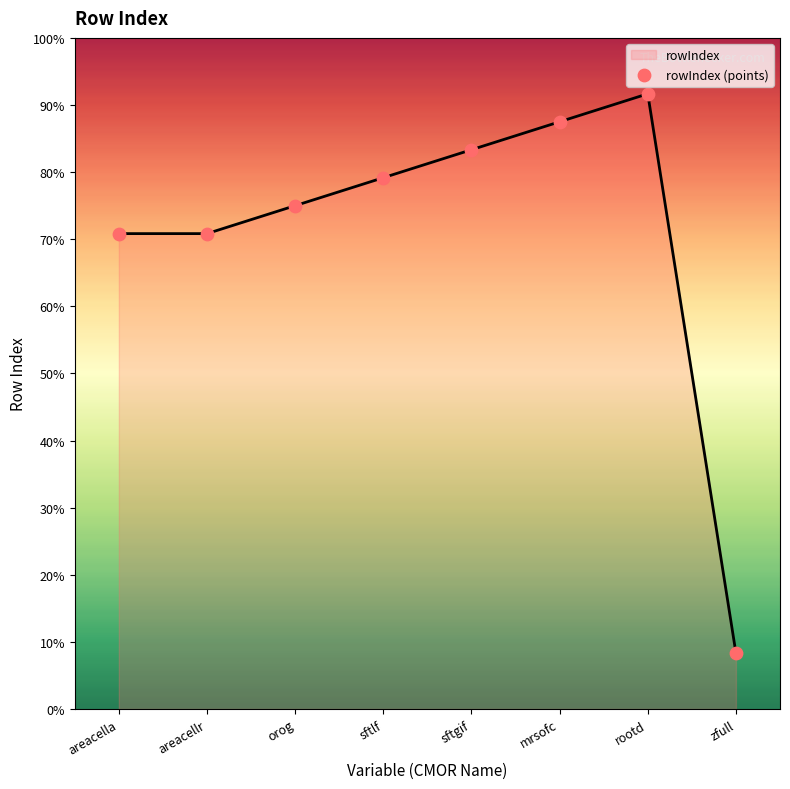

Between mrsofc and orog, which is larger?

mrsofc